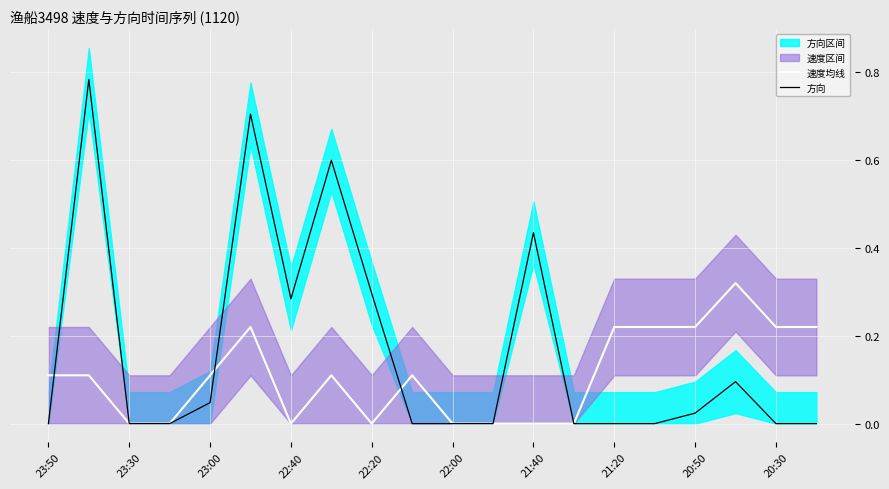

True or false: 方向 has a value of 0.0 at 21:20.

True